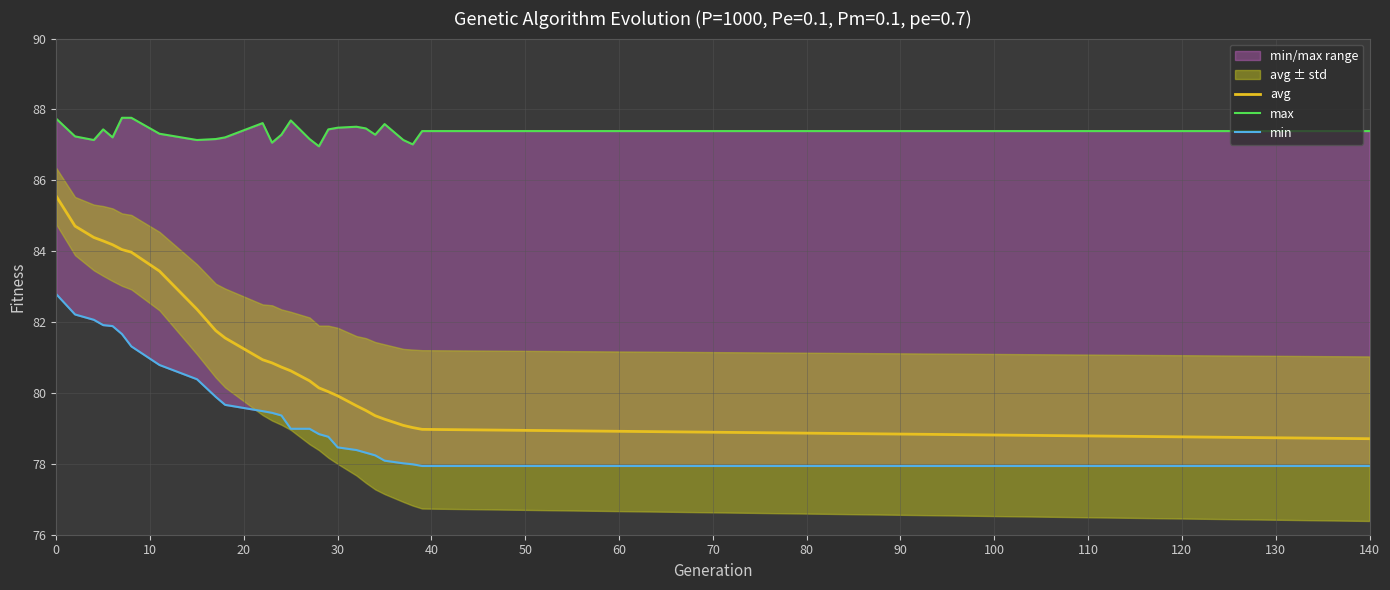

True or false: min and avg cross at least once.

False